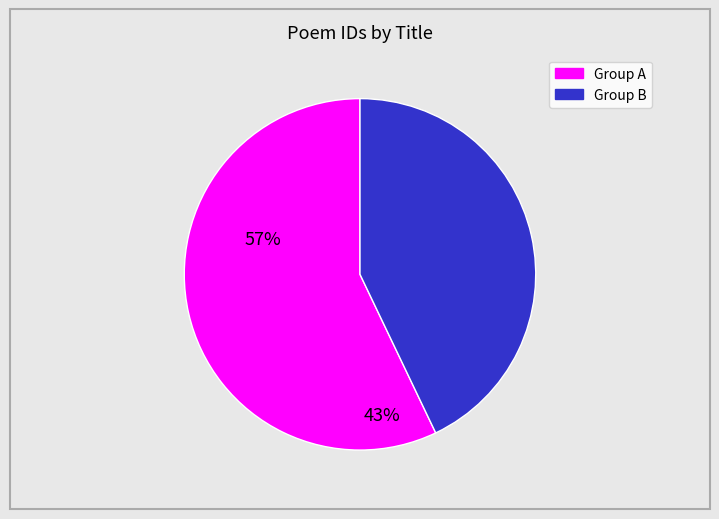

Is there a majority slice in this chart?

Yes